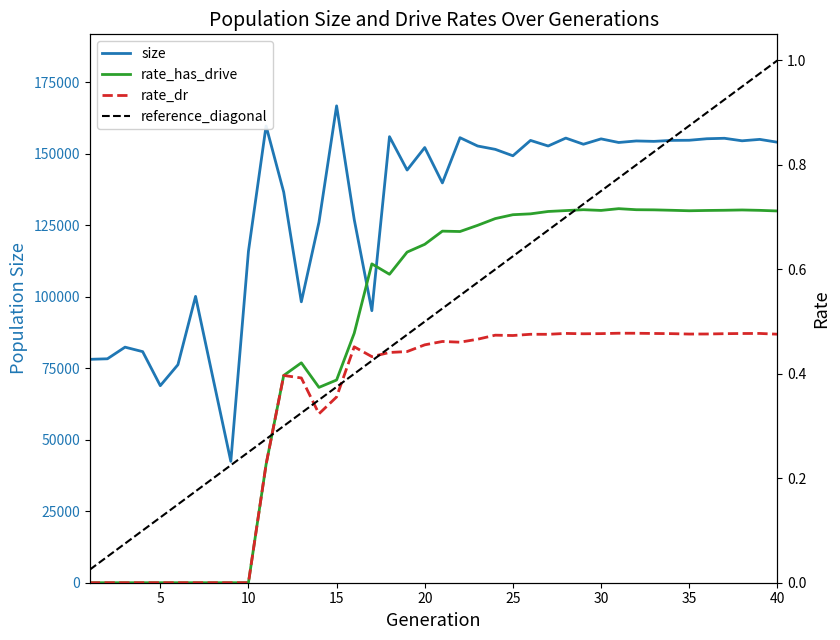

At 20, list the series in order from smallest to largest.

rate_dr, rate_has_drive, size